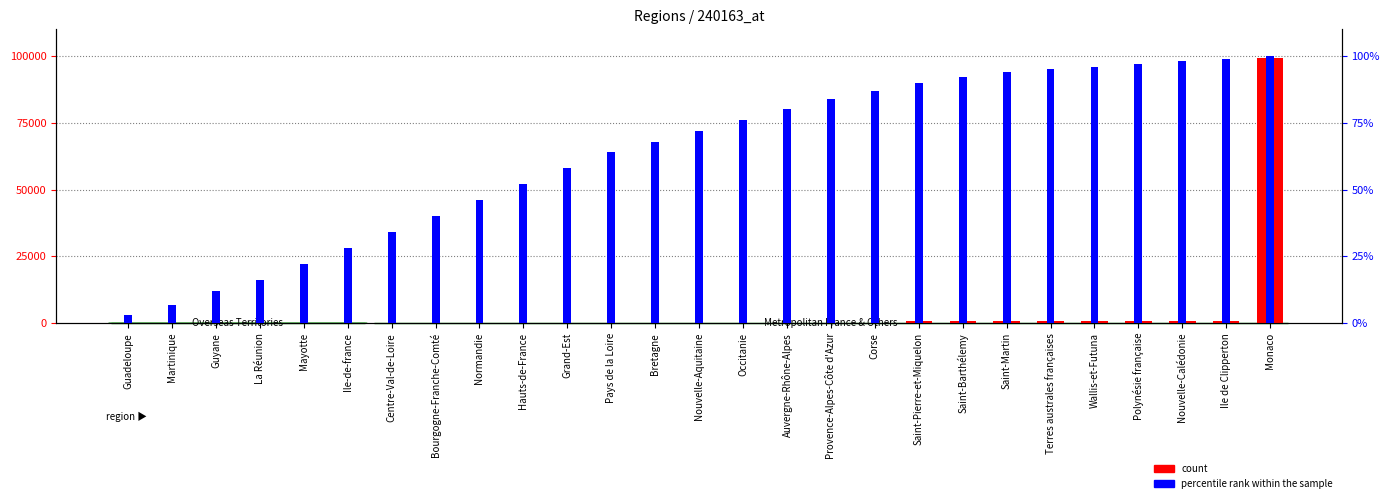

Which category has the lowest value across all series?

Guadeloupe